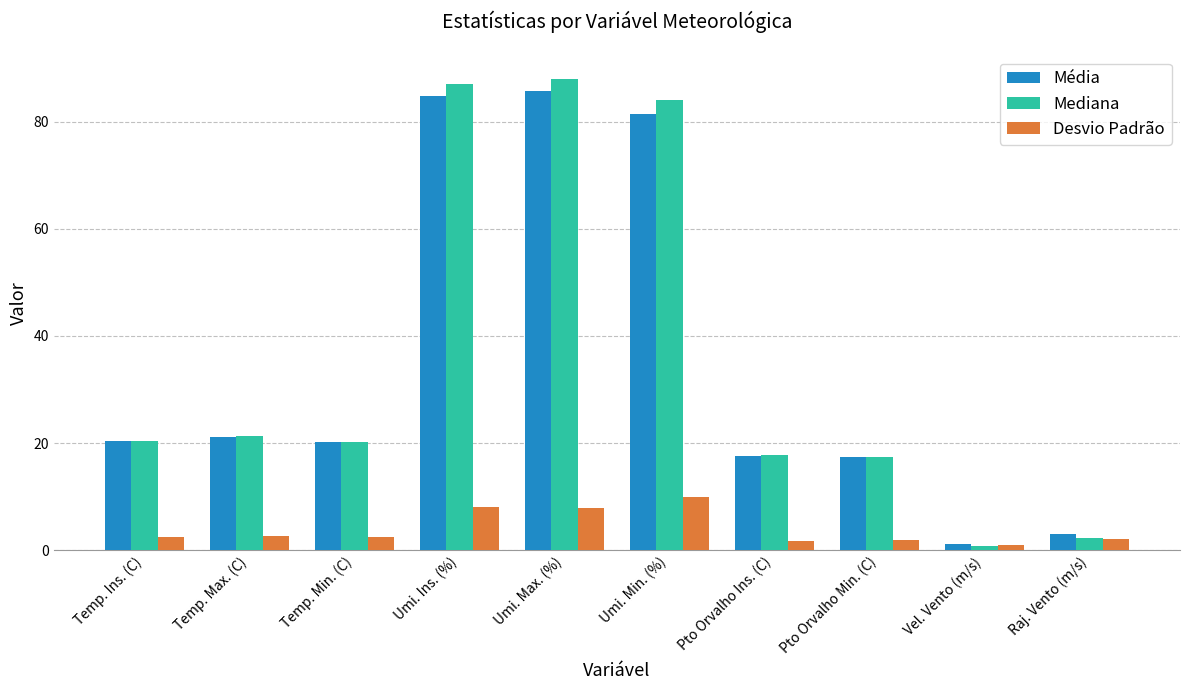

What is the sum of all Desvio Padrão values?

40.3